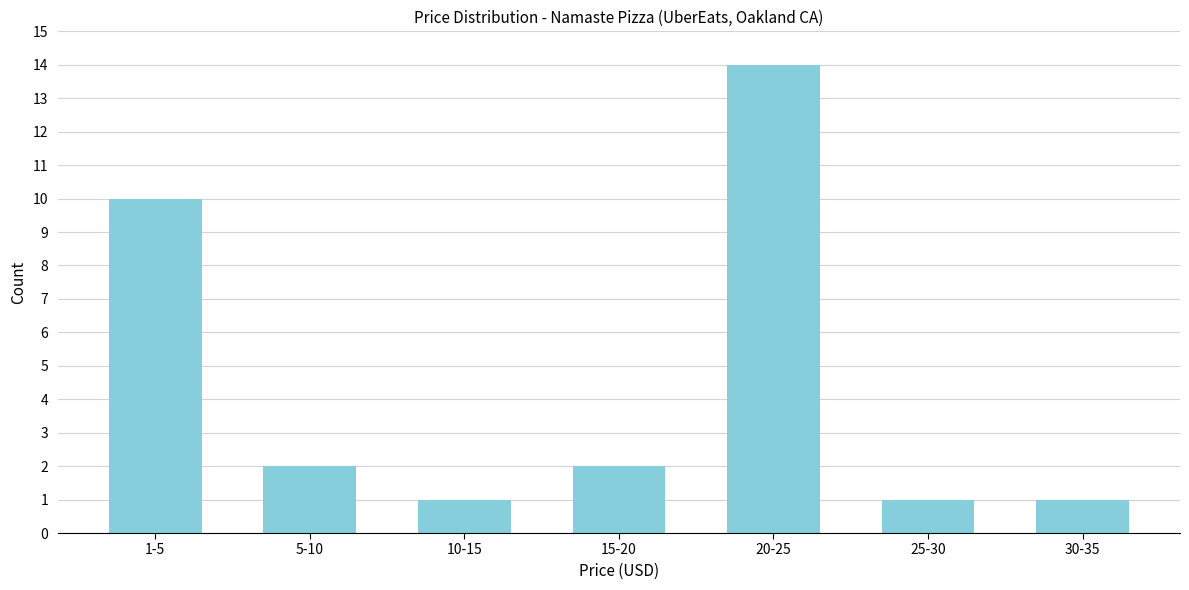

Reading left to right, extract all data points from this chart.

10	2	1	2	14	1	1